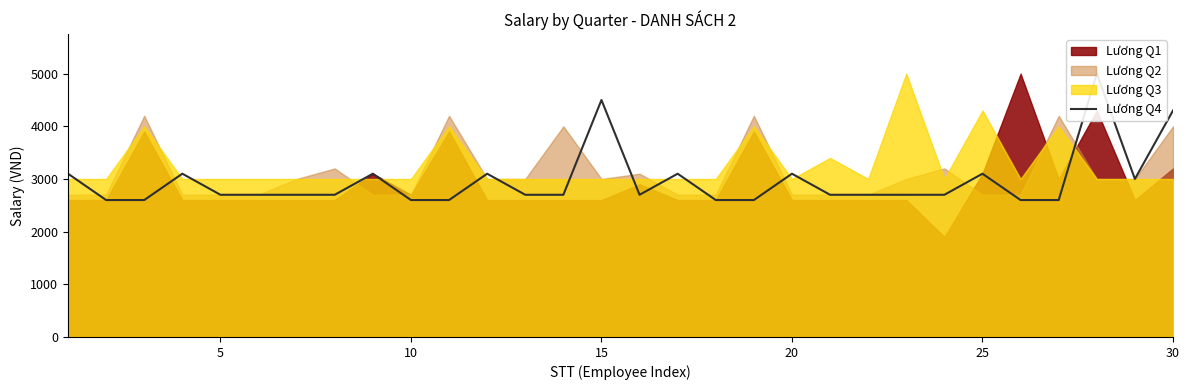

Read the value at 15, to the nearest 100.

3100